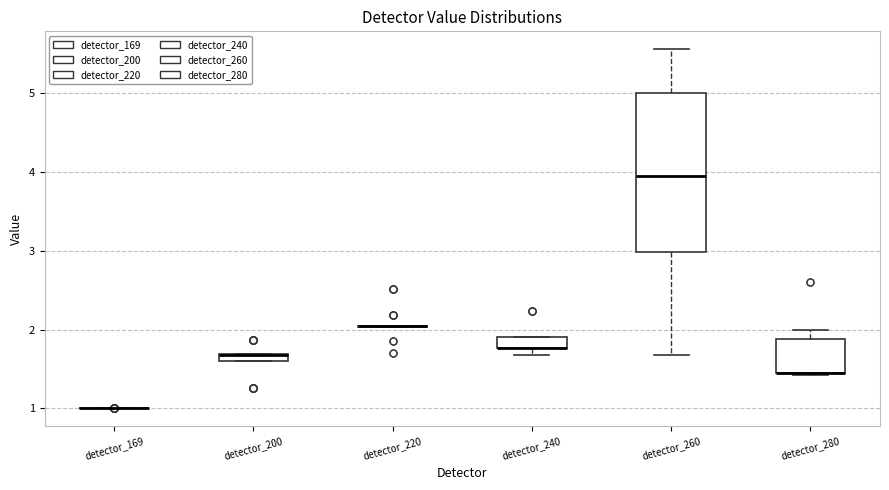

Comparing the boxes themselves (not the whiskers), which one is the tallest?

detector_260